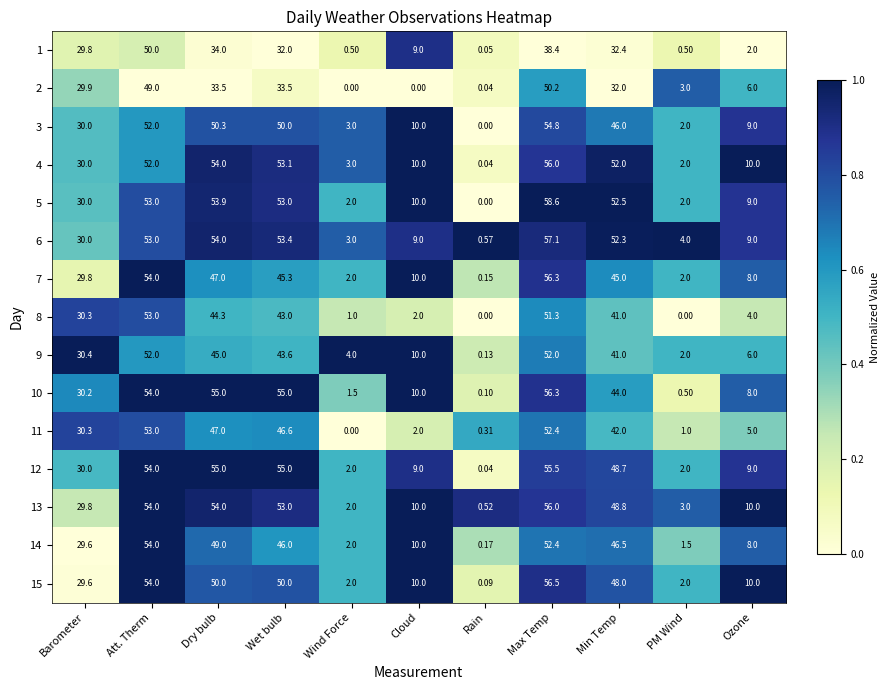

At how many categories does at least one series exceed 0?

11